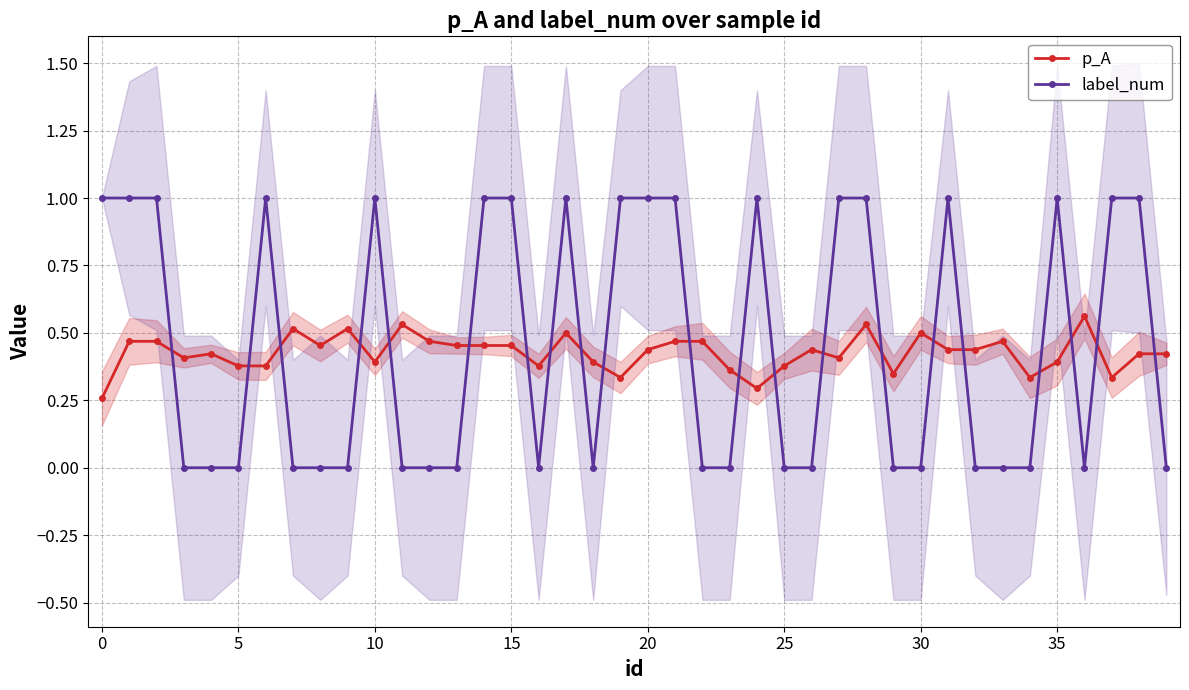

Rank the series by their average value, from highest to lowest.

label_num, p_A